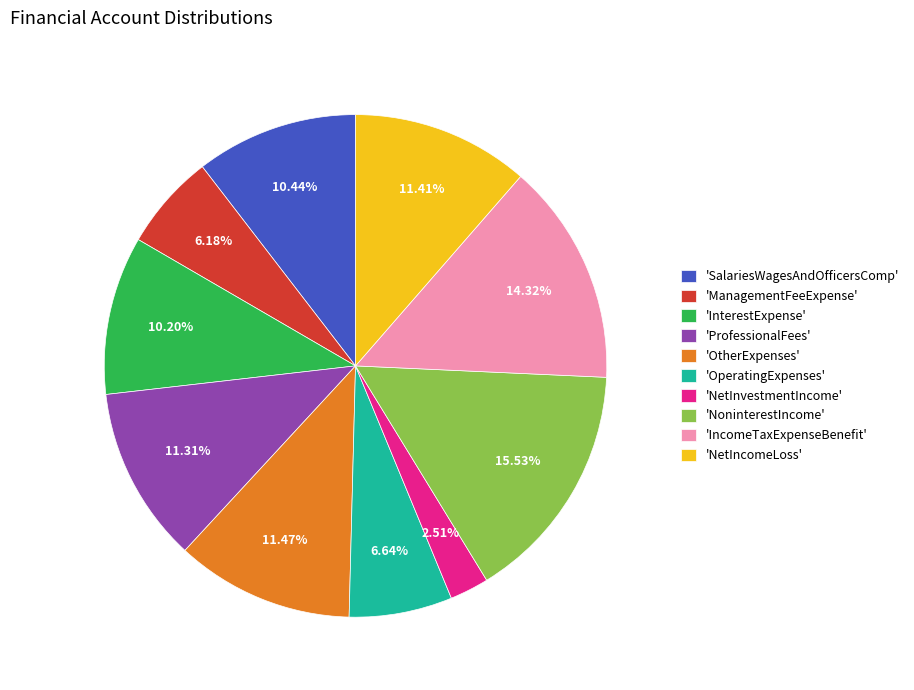

To the nearest percent, what is the average slice percentage?

10%